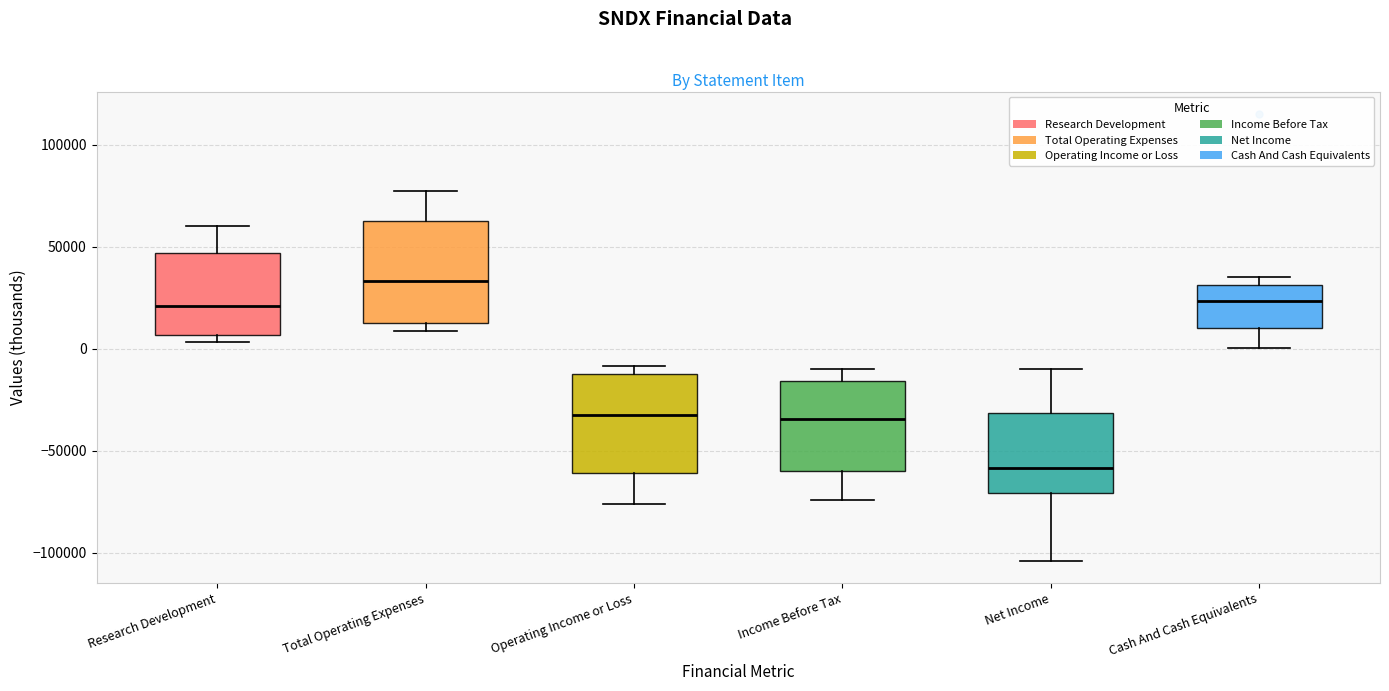

Reading left to right, transcribe this box plot: for each box, give where its median line is, the range the box spans, and where its two whiskers end, as read against the y-axis. The values are not printed on the chart, so give them approximately, as read against the axis.

Research Development: median 20000, box 5000 to 45000, whiskers 5000 (just below the box's lower edge) to 60000
Total Operating Expenses: median 35000, box 10000 to 65000, whiskers 10000 (just below the box's lower edge) to 75000
Operating Income or Loss: median -35000, box -60000 to -10000, whiskers -75000 to -10000 (just above the box's upper edge)
Income Before Tax: median -35000, box -60000 to -15000, whiskers -75000 to -10000
Net Income: median -60000, box -70000 to -30000, whiskers -105000 to -10000
Cash And Cash Equivalents: median 25000, box 10000 to 30000, whiskers 0 to 35000